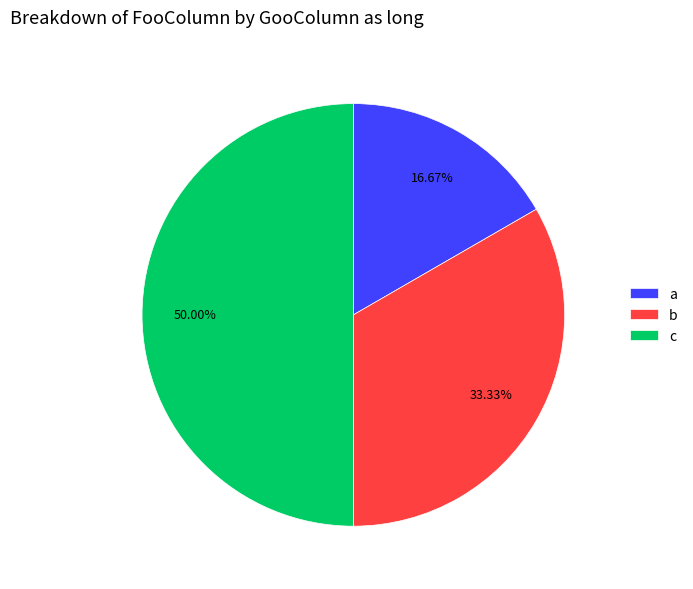

Between b and a, which is larger?

b